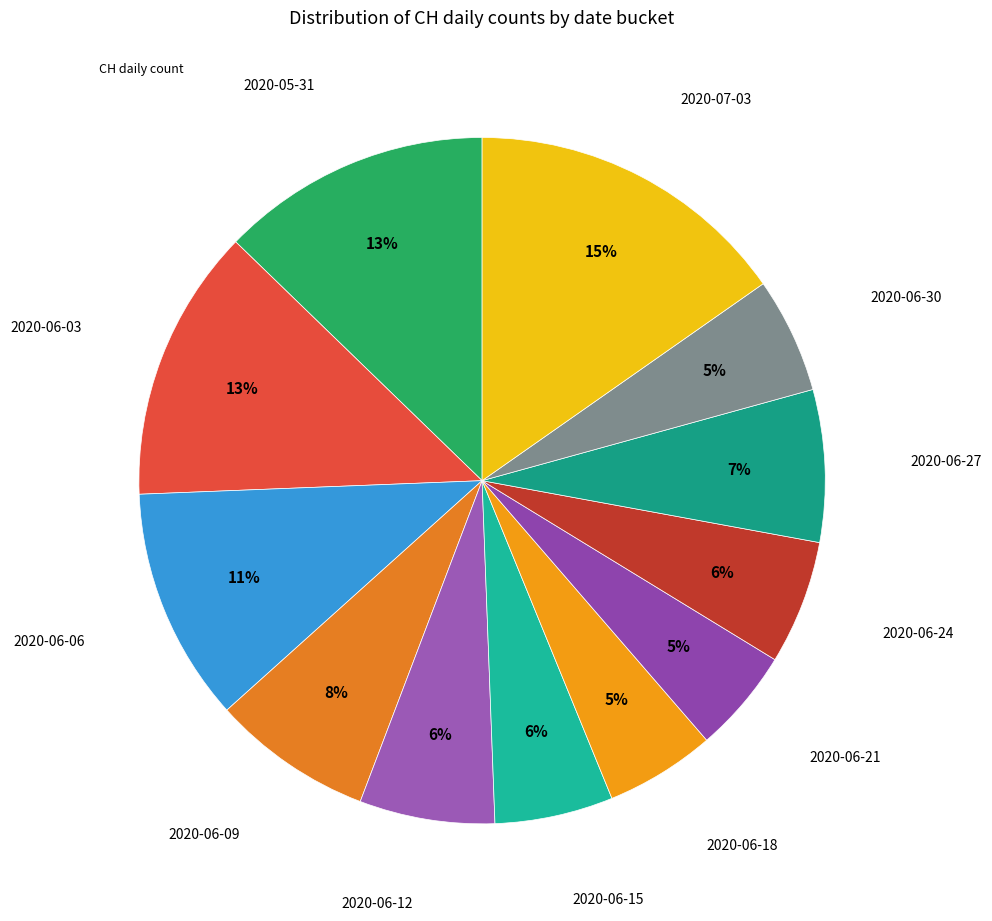

How many segments does this pie chart have?

12